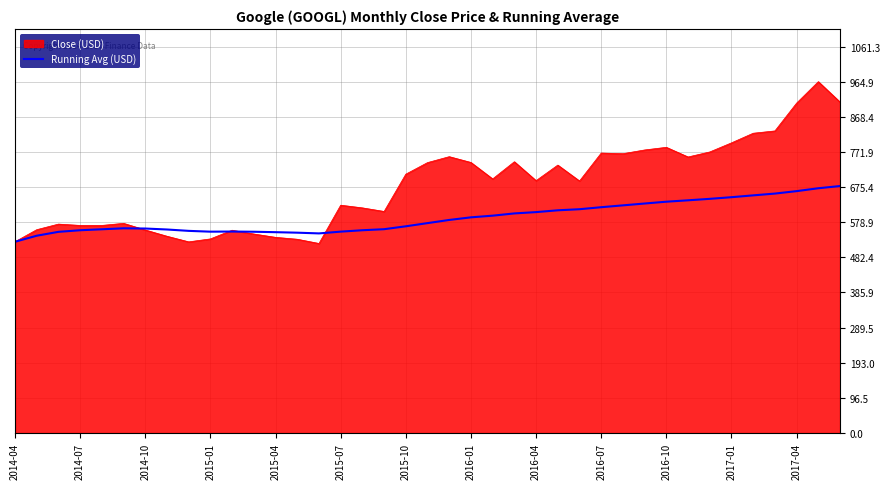

List the series in order of their peak value, highest first.

Close (USD), Running Avg (USD)